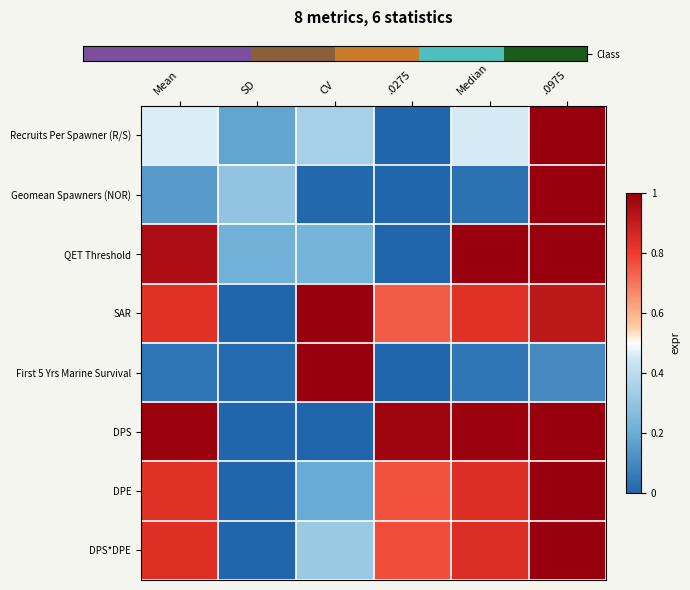

How many distinct data groups are displayed?

8